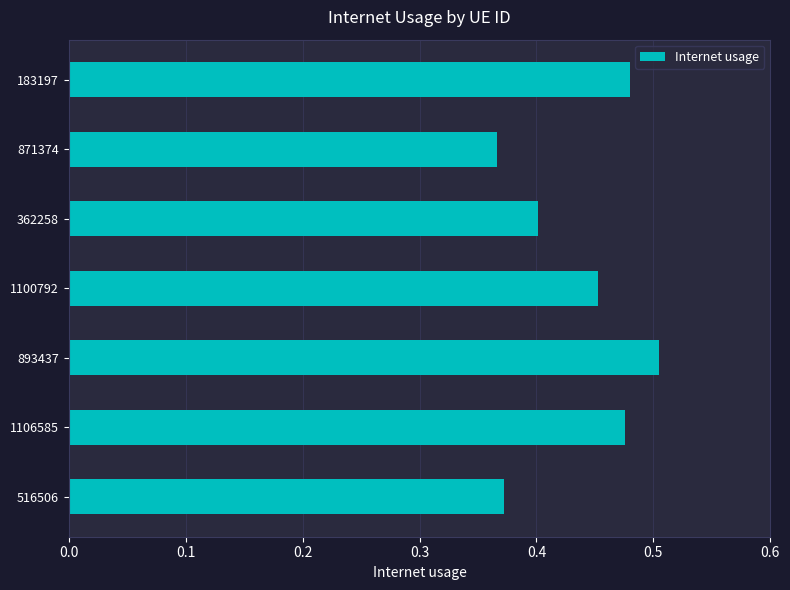

Count the values in the range 0 to 1.

7